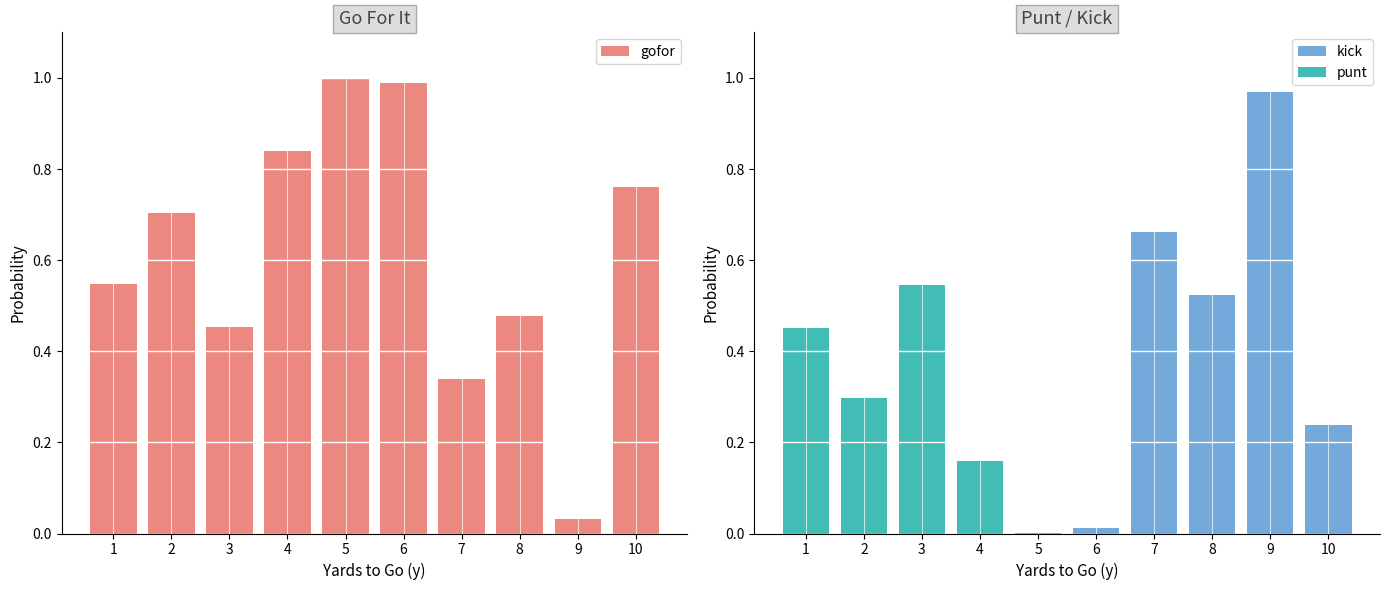

List the labels in order of kick value, smallest first.

1, 2, 3, 4, 5, 6, 10, 8, 7, 9